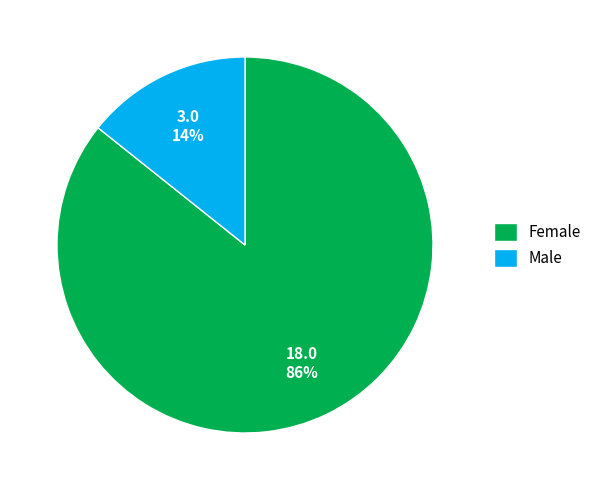

Is it true that Female is 86% of the pie?

True